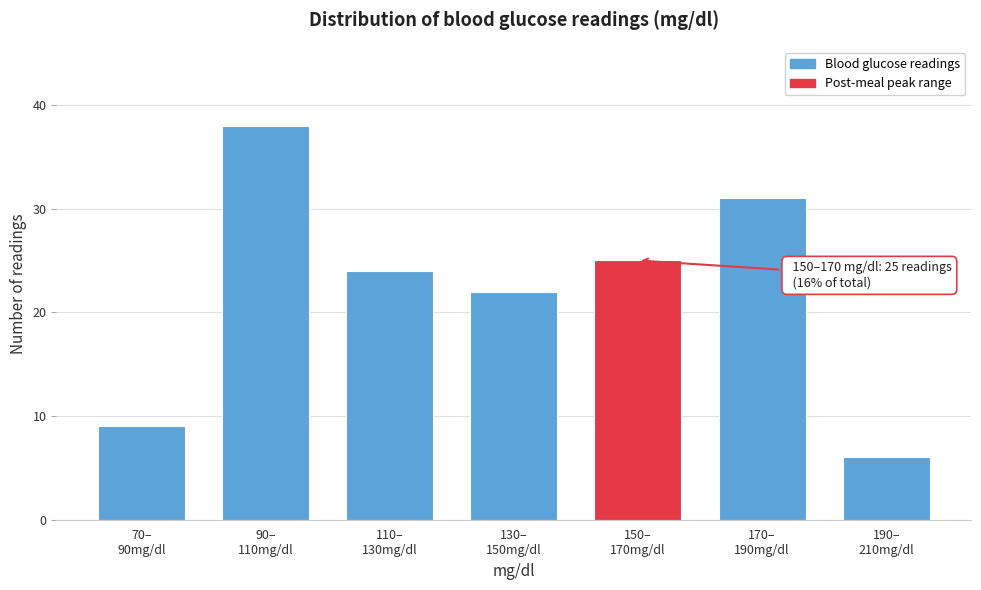

Reading left to right, list all the values displayed in this chart.

9	38	24	22	25	31	6